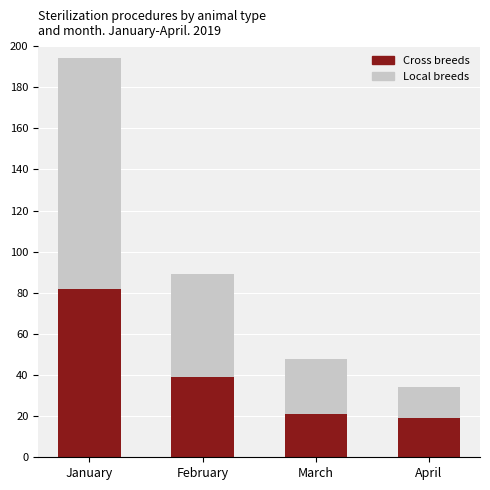

What is the average value of the Cross breeds series?

40